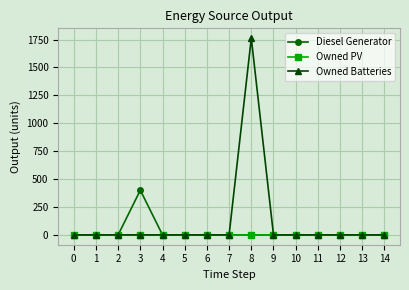

At how many categories does at least one series exceed 892?

1